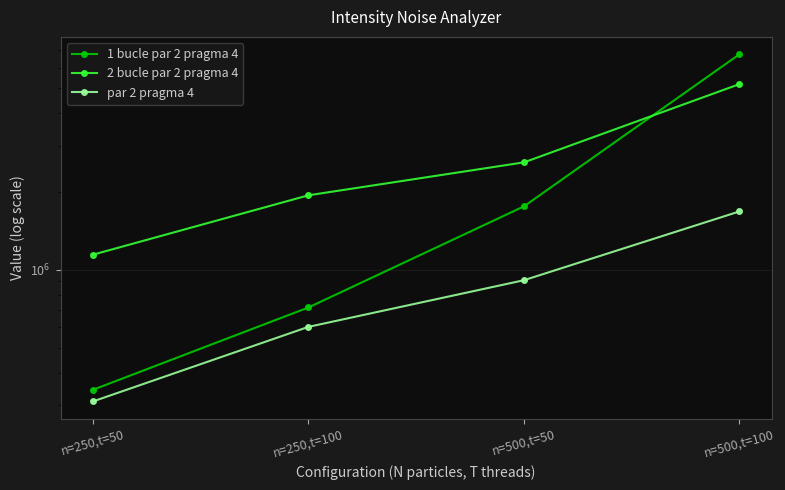

Reading left to right, list all the values displayed in this chart.

1 bucle par 2 pragma 4: n=250,t=50=343922.5	n=250,t=100=714304.8	n=500,t=50=1752696.2	n=500,t=100=6764514.5
2 bucle par 2 pragma 4: n=250,t=50=1141121.4	n=250,t=100=1933503.4	n=500,t=50=2590152.2	n=500,t=100=5189050.5
par 2 pragma 4: n=250,t=50=310148.8	n=250,t=100=601318.8	n=500,t=50=909900.4	n=500,t=100=1675858.3